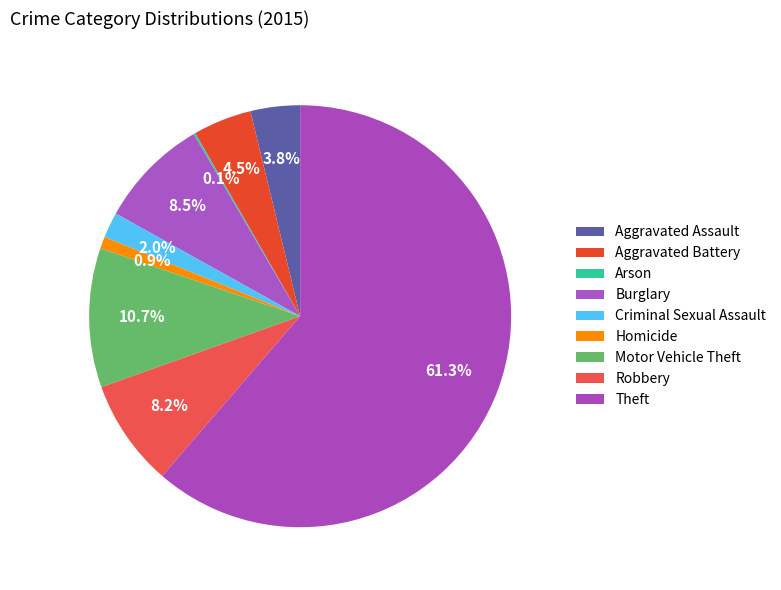

Is Theft the majority of the pie?

Yes